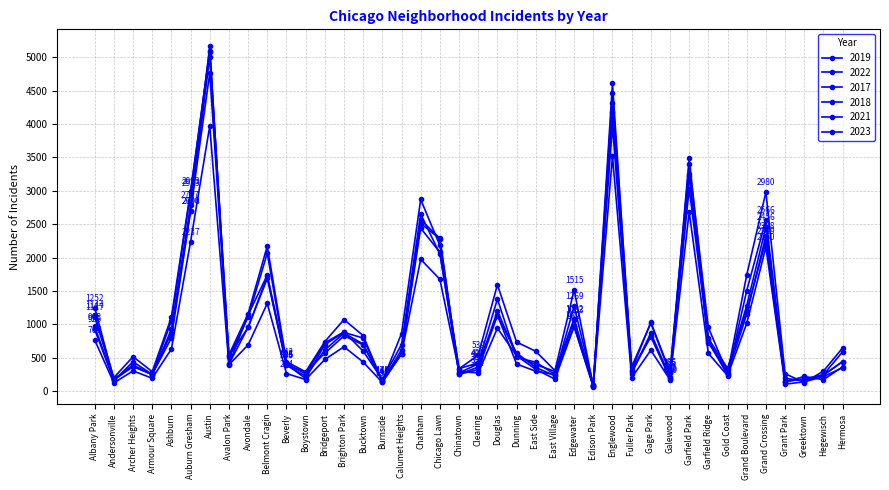

Count the number of categories in the chart.

40